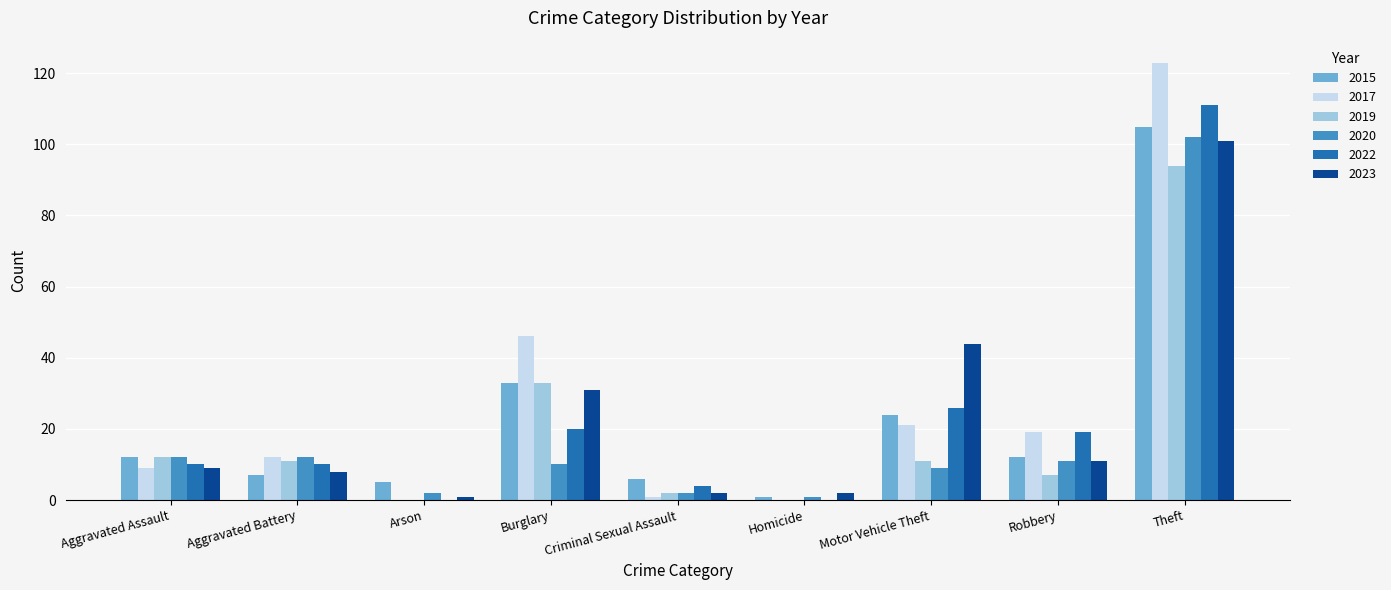

At which label does 2017 reach its peak?

Theft